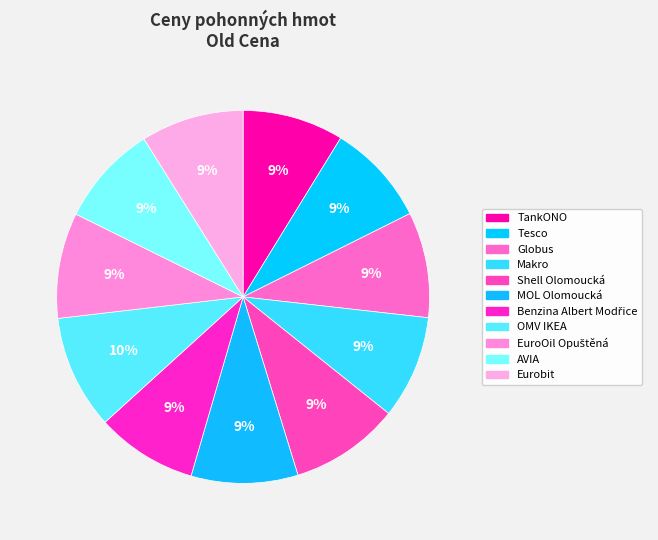

What percentage do AVIA and OMV IKEA together represent?

18.7%